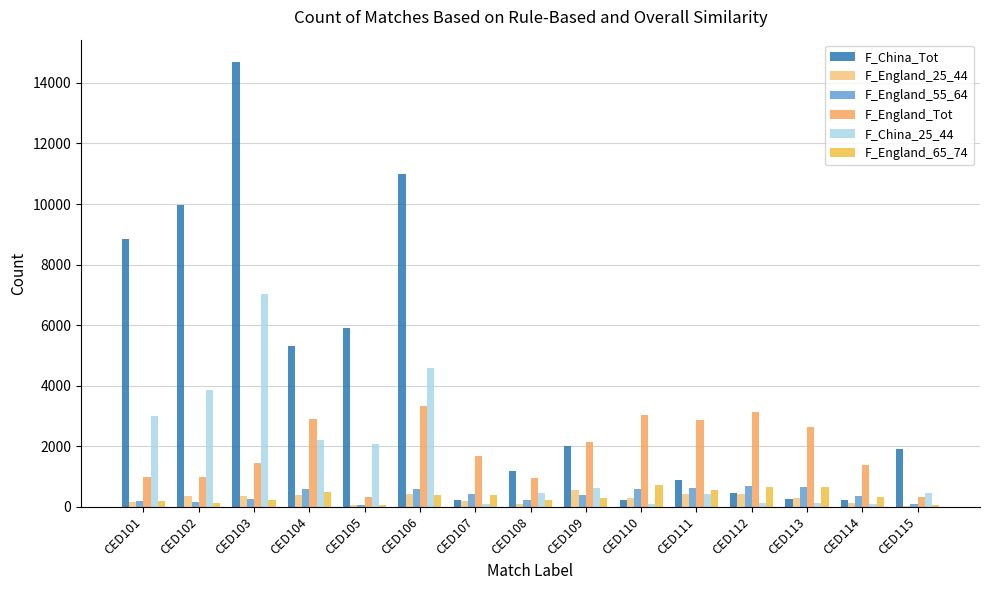

Are the bars horizontal?

No